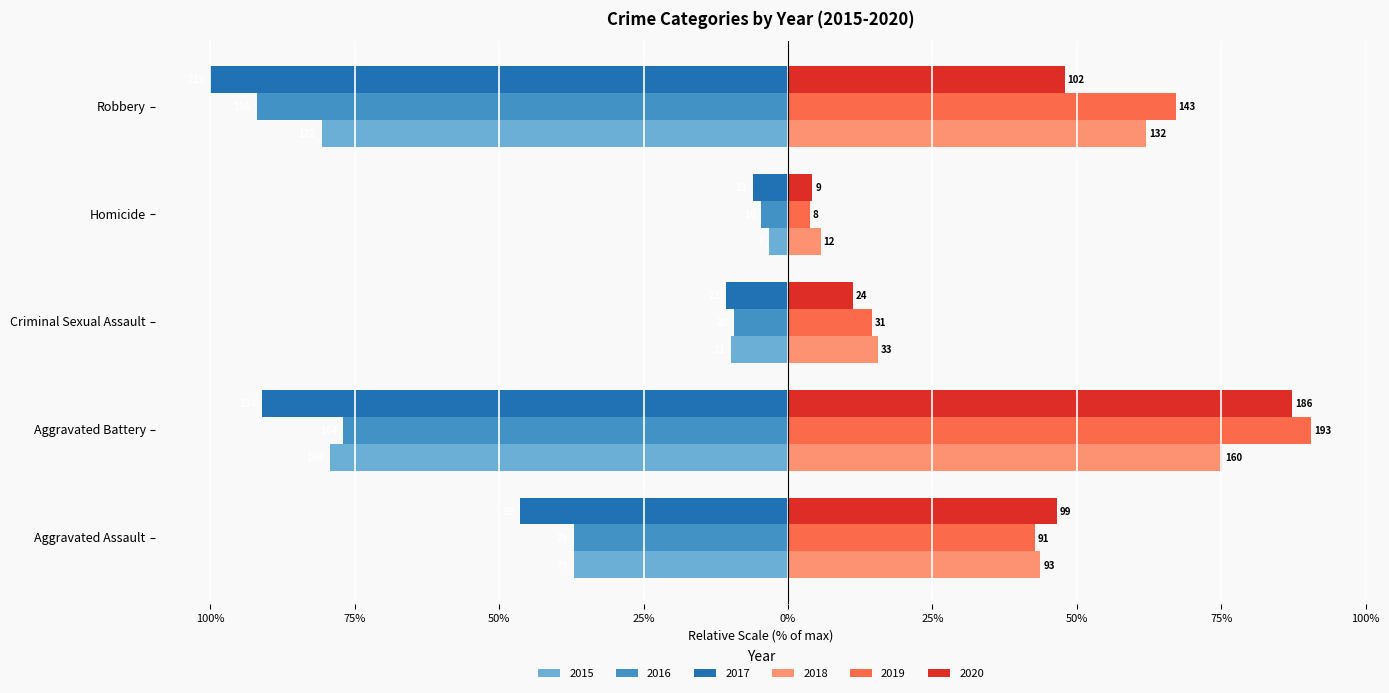

What are all the series names shown in the legend?

2015, 2016, 2017, 2018, 2019, 2020